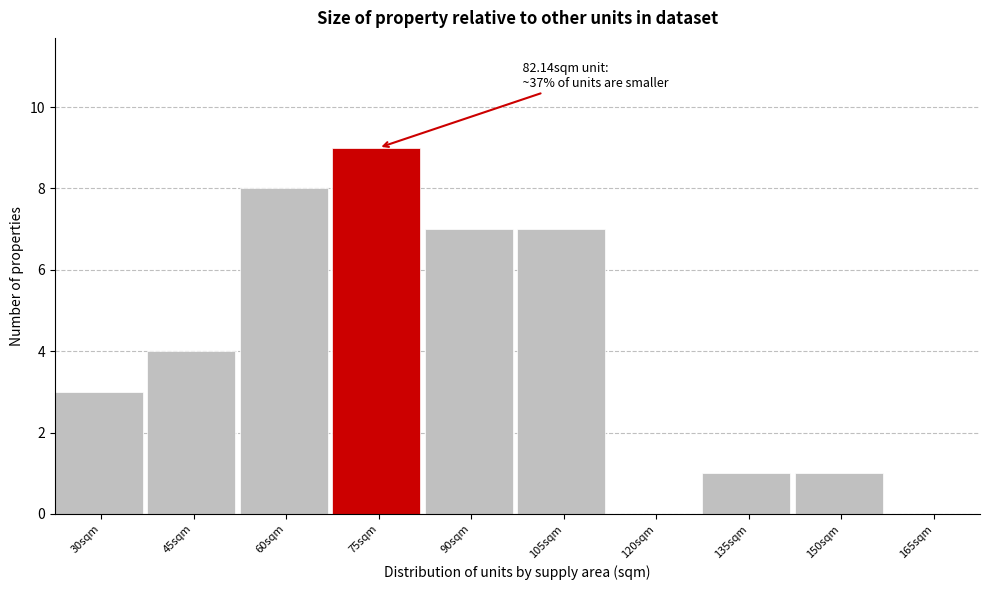

Reading right to left, list all the values displayed in this chart.

165sqm=0	150sqm=1	135sqm=1	120sqm=0	105sqm=7	90sqm=7	75sqm=9	60sqm=8	45sqm=4	30sqm=3